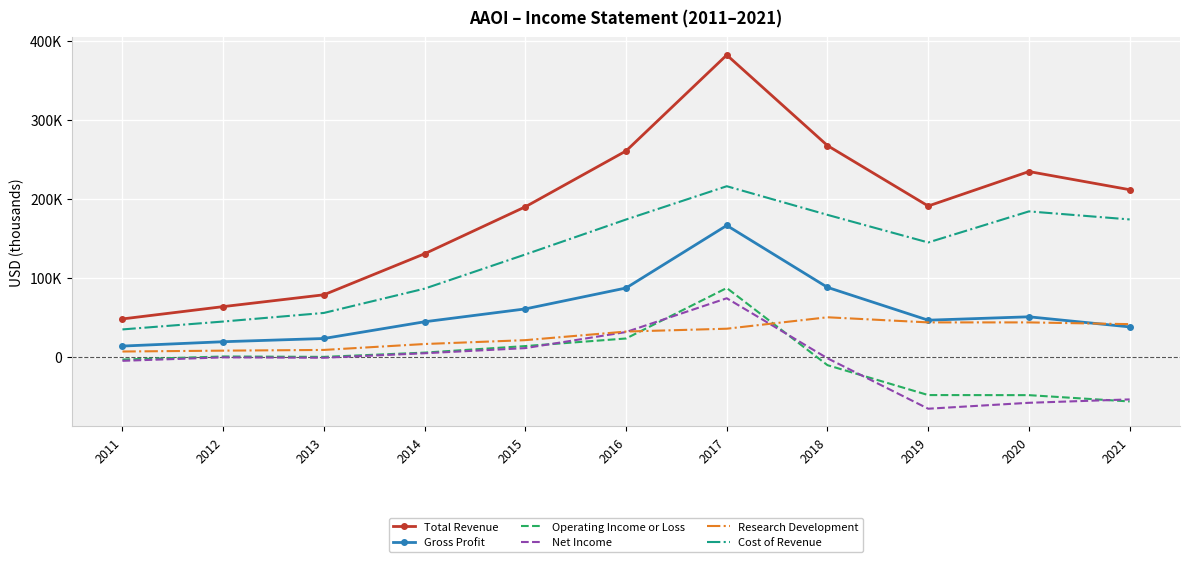

How many interior local peaks does the Research Development series have?

1